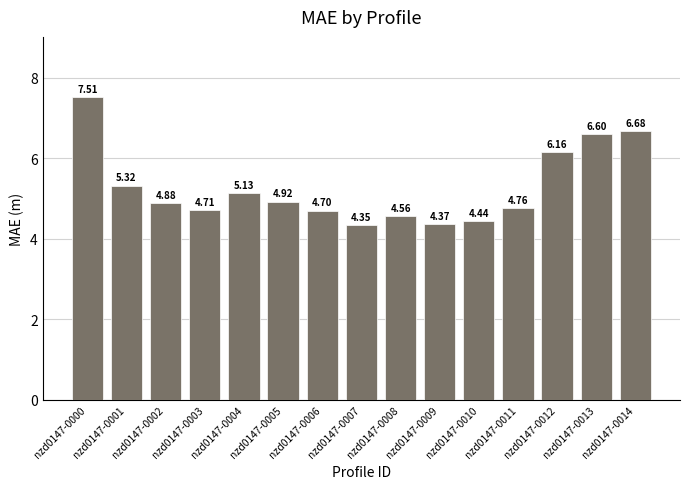

What is the average value?

5.3